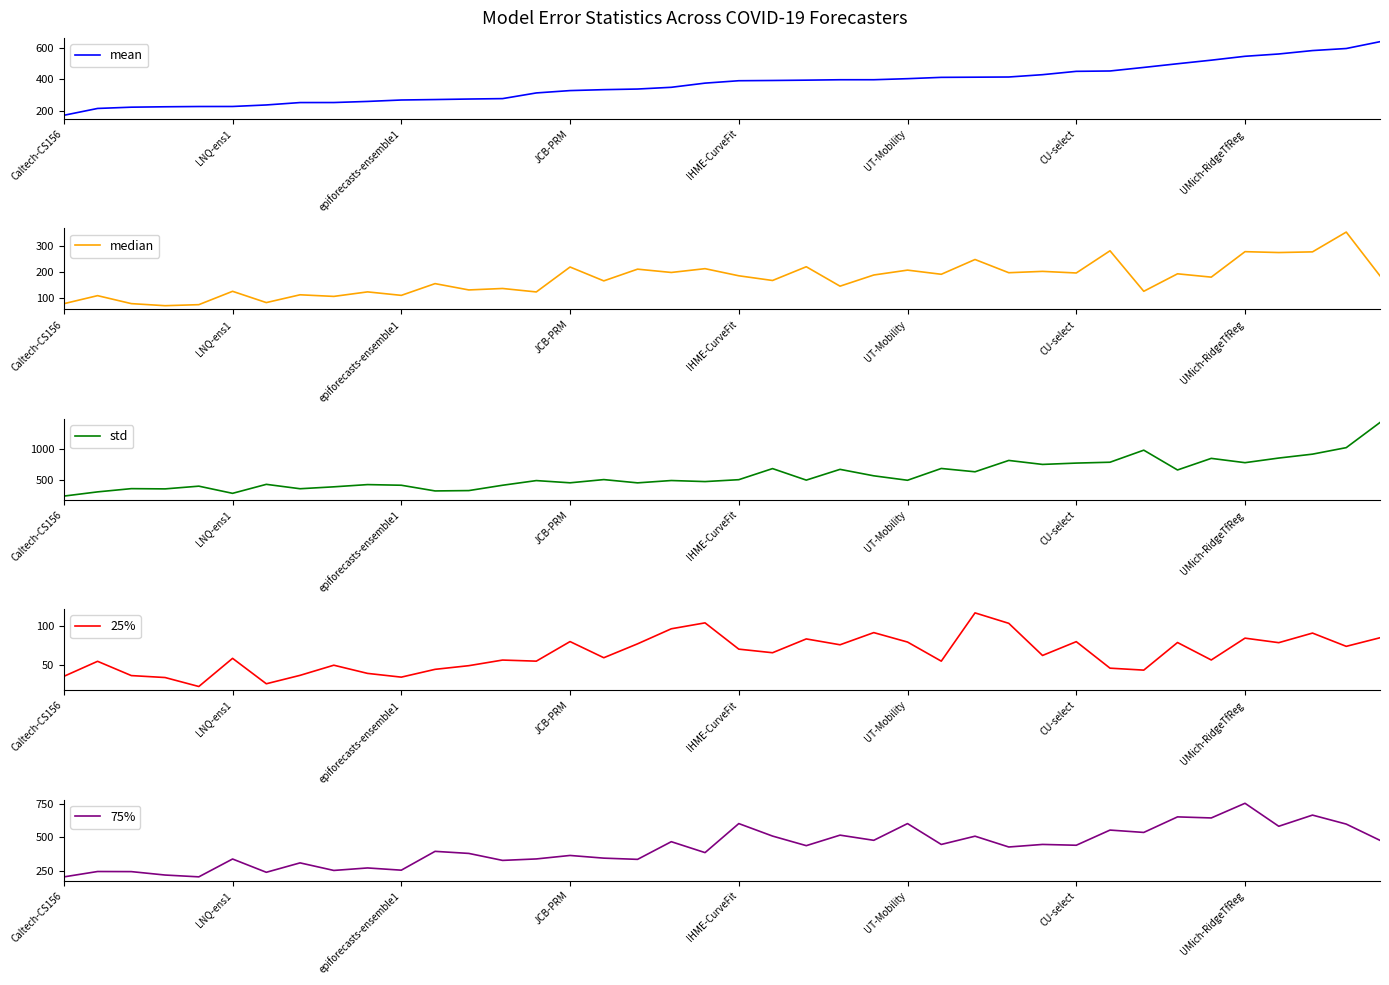

What is the total value across all series at 17?

1414.2